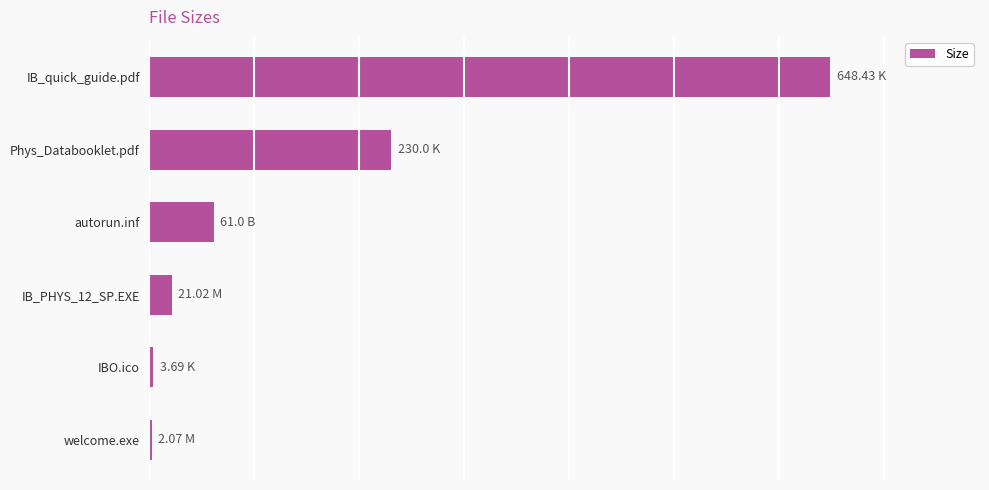

What is the smallest value displayed?

2.1